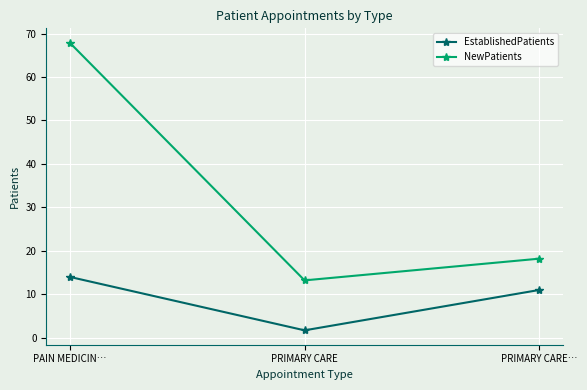

What value does the NewPatients series have at PAIN MEDICIN…?

67.9